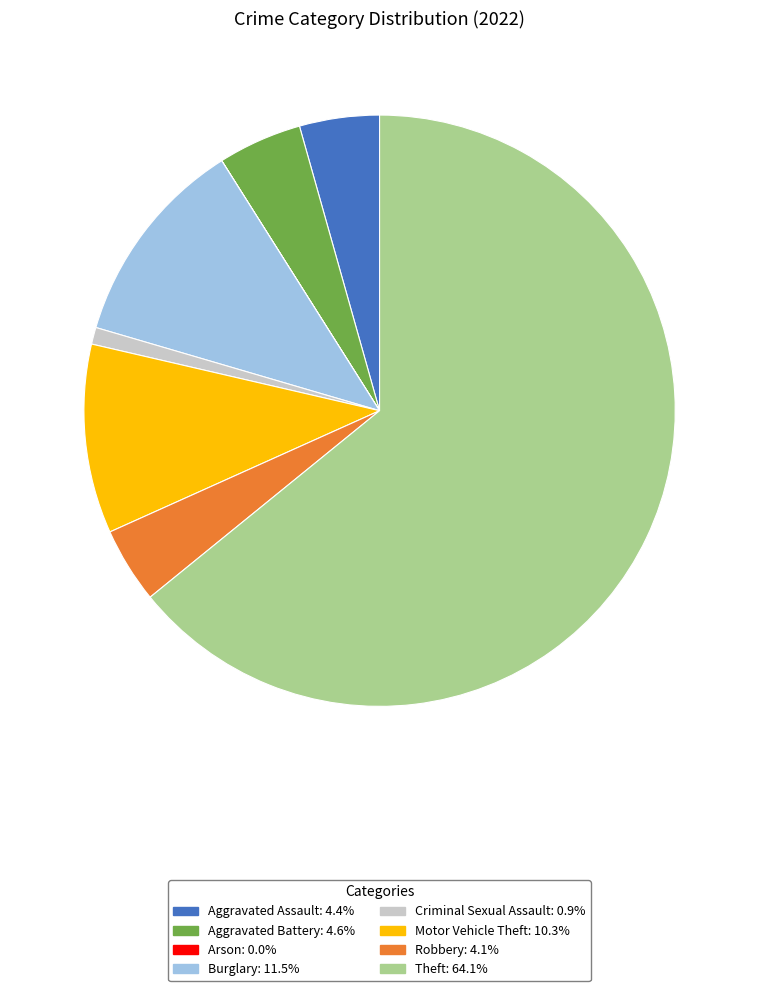

Do Motor Vehicle Theft and Robbery together represent more than half of the pie?

No